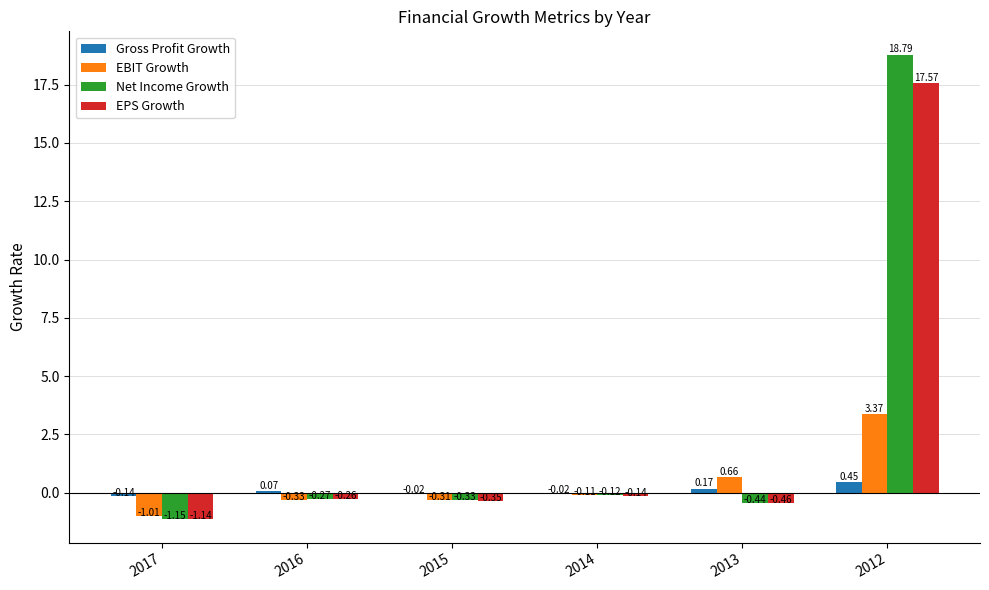

What are all the series names shown in the legend?

Gross Profit Growth, EBIT Growth, Net Income Growth, EPS Growth